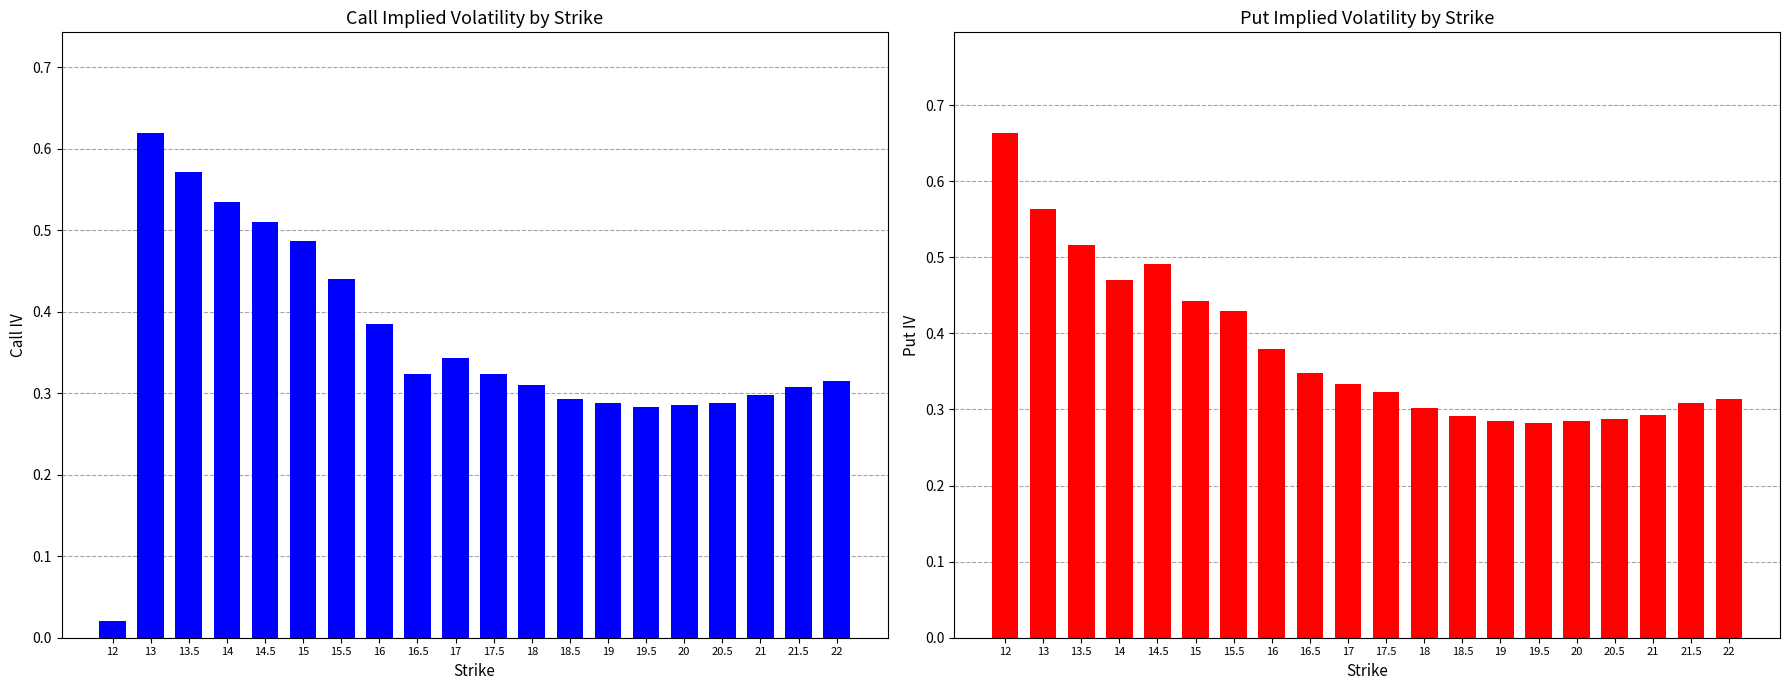

What are all the series names shown in the legend?

Call IV, Put IV